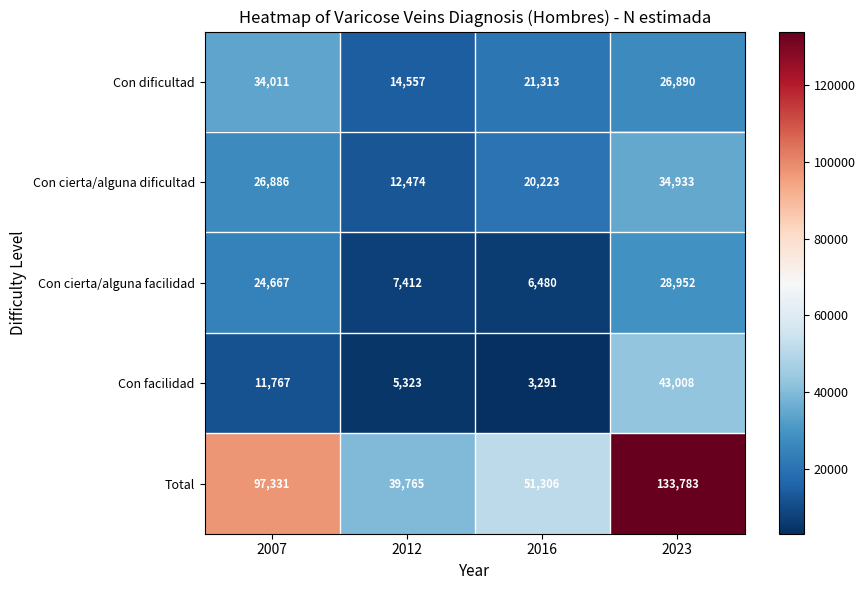

Which series has the widest spread of values?

Total